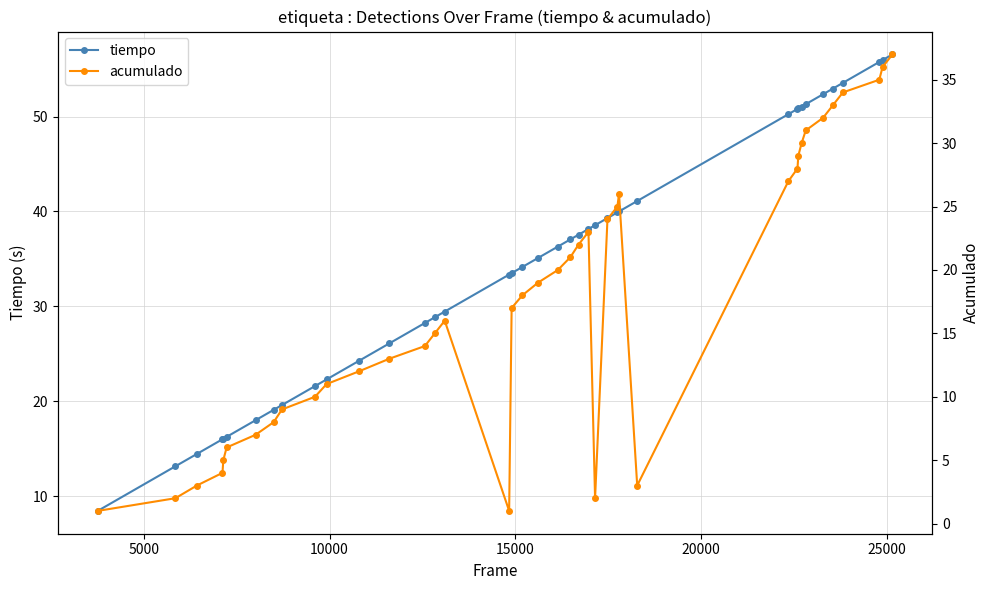

True or false: tiempo has more than 0 interior local peaks.

False